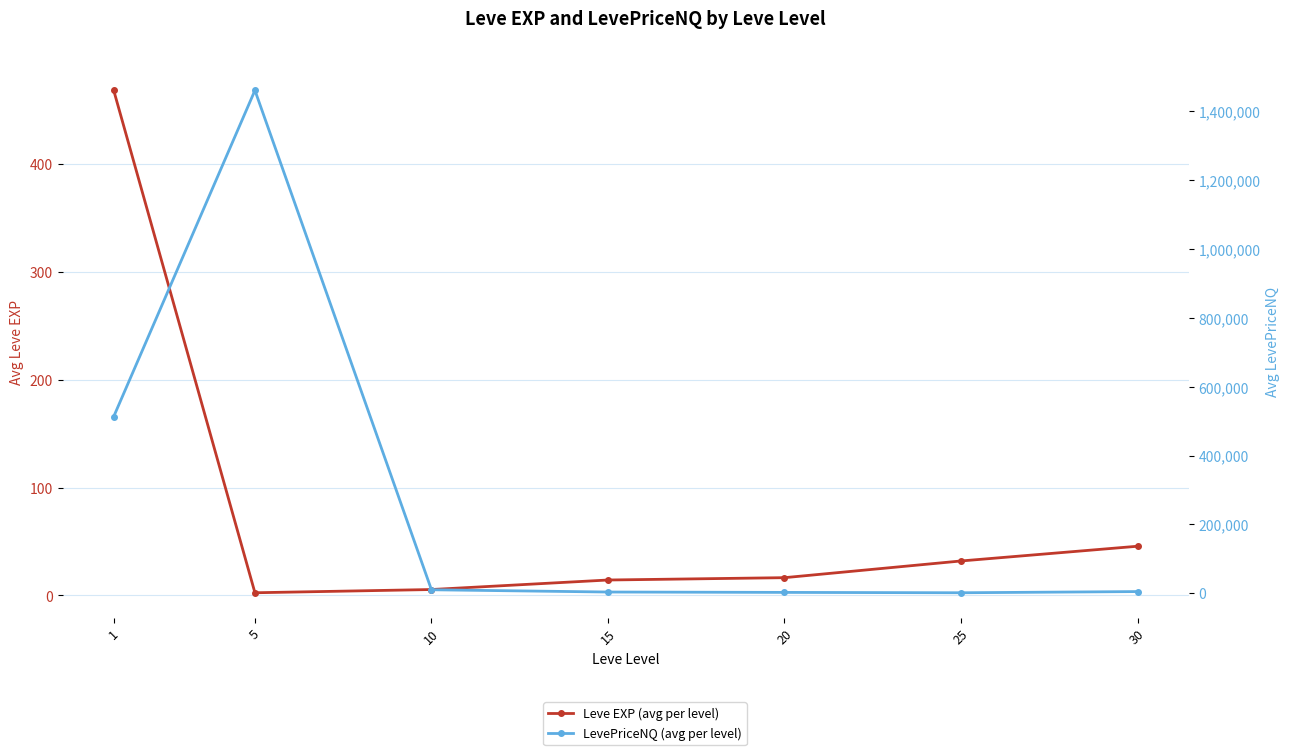

At 25, list the series in order from largest to smallest.

LevePriceNQ (avg per level), Leve EXP (avg per level)